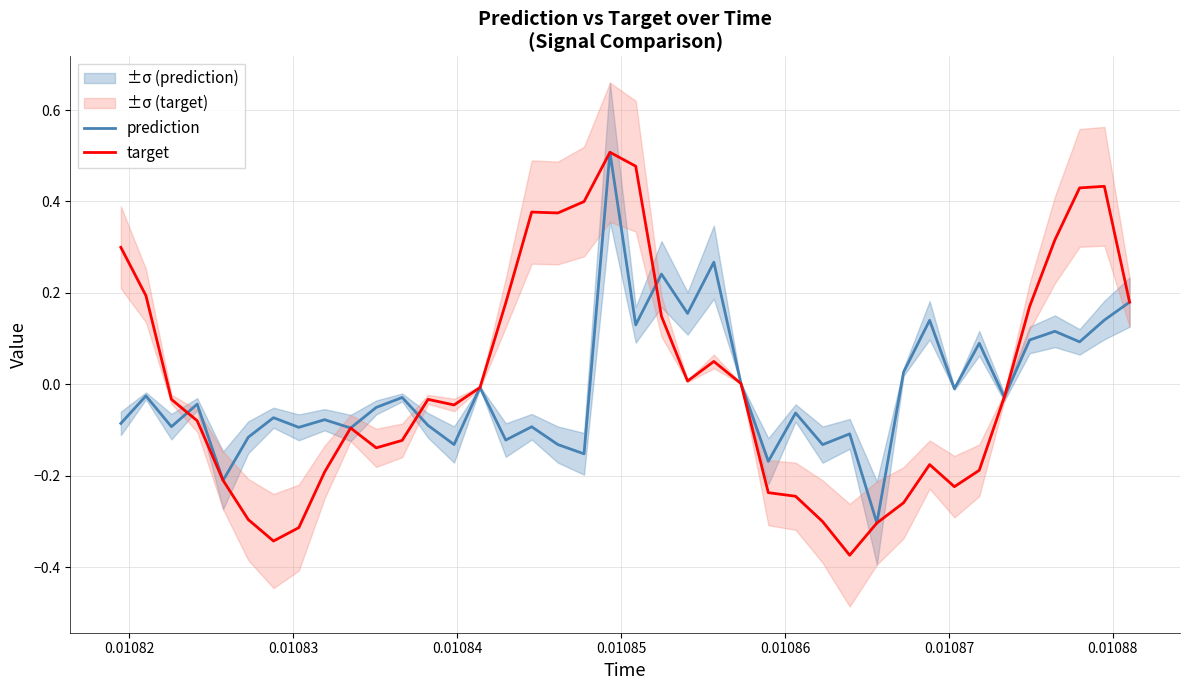

How many interior local valleys does the prediction series have?

15